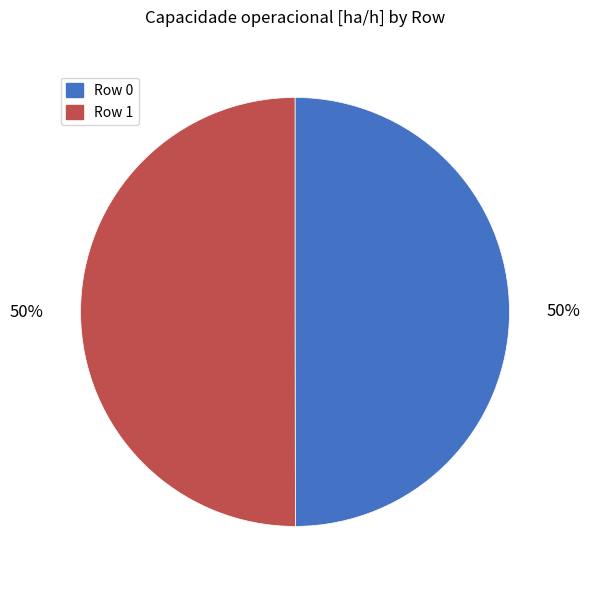

Is it true that Row 0 is 42% of the pie?

False